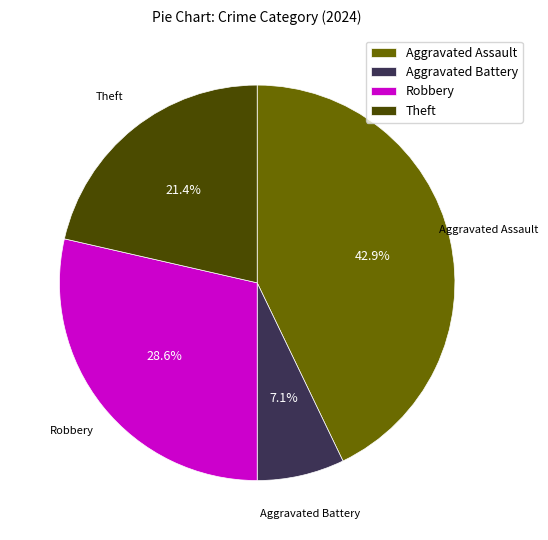

To the nearest percent, what is the difference between the Aggravated Assault and Robbery slice percentages?

14%